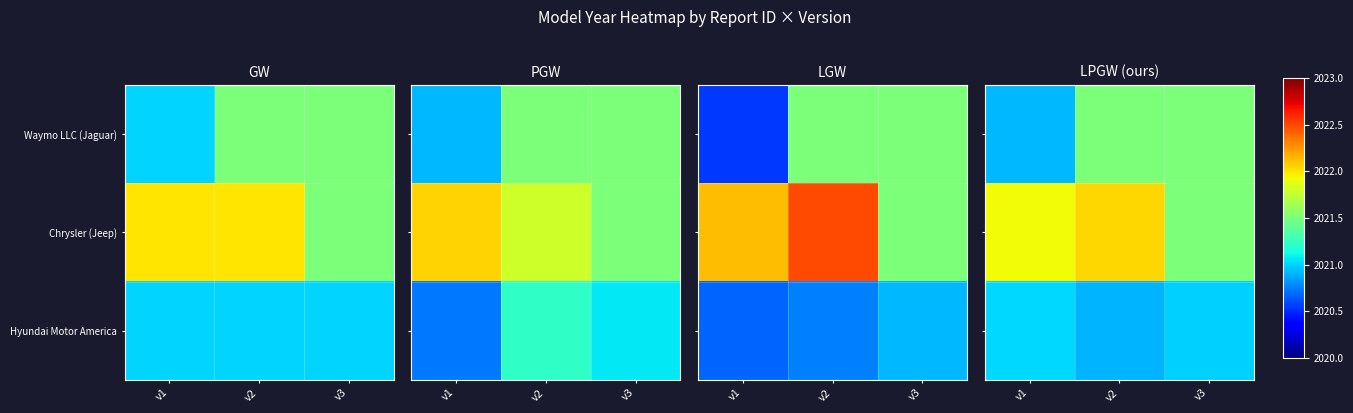

At which category is the sum across all series the highest?

v2